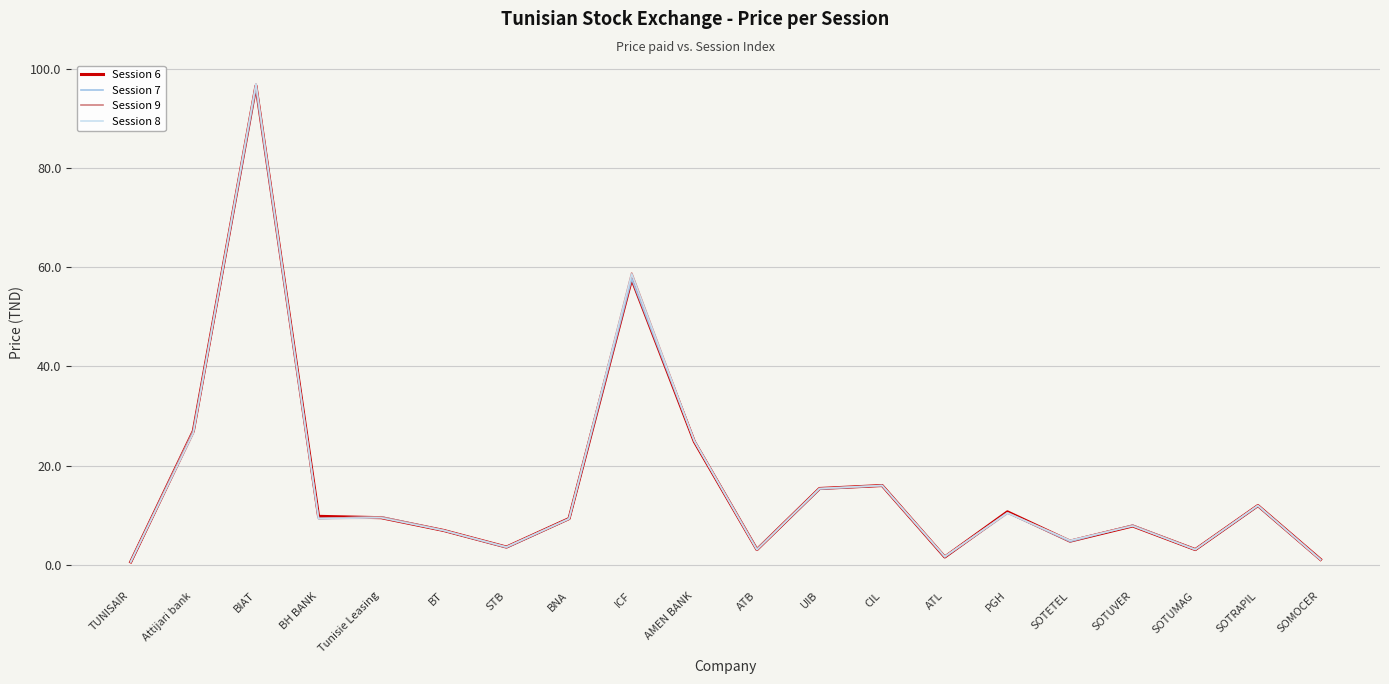

What is the difference between the second highest and minimum values in the Session 8 series?

58.0